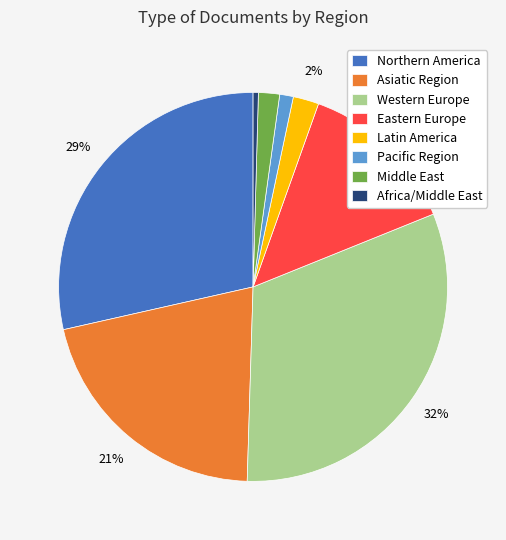

Between Eastern Europe and Asiatic Region, which is larger?

Asiatic Region